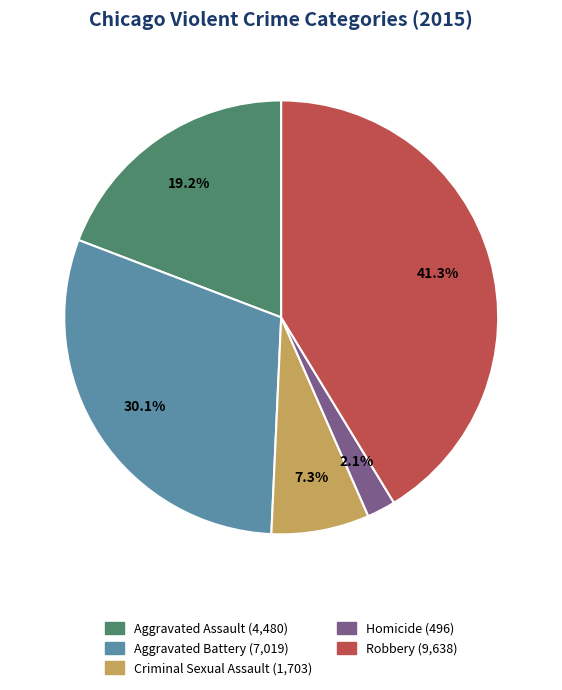

Approximately how many times larger is the value at Robbery compared to Aggravated Battery?

1.4